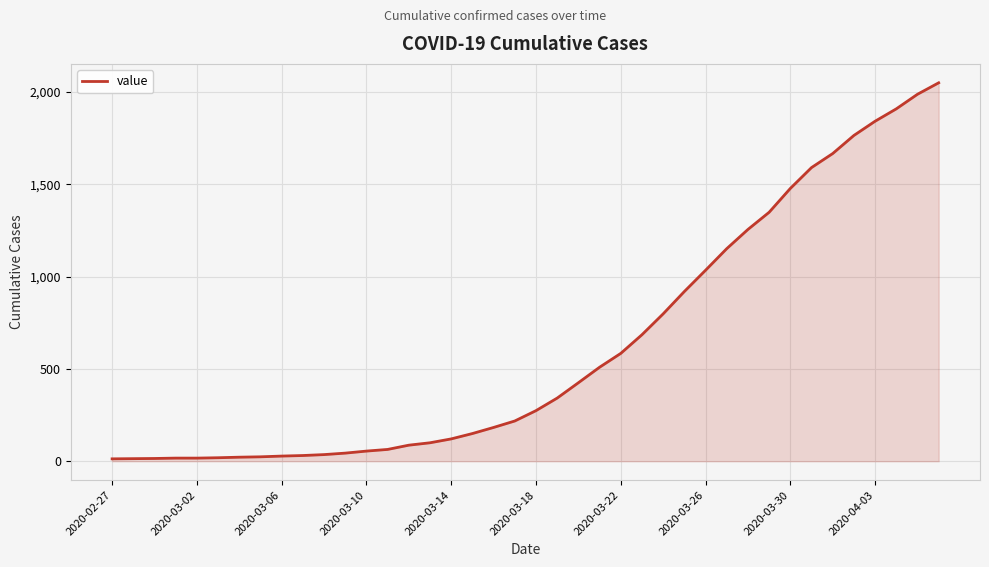

What is the difference between the maximum and minimum values?

2036